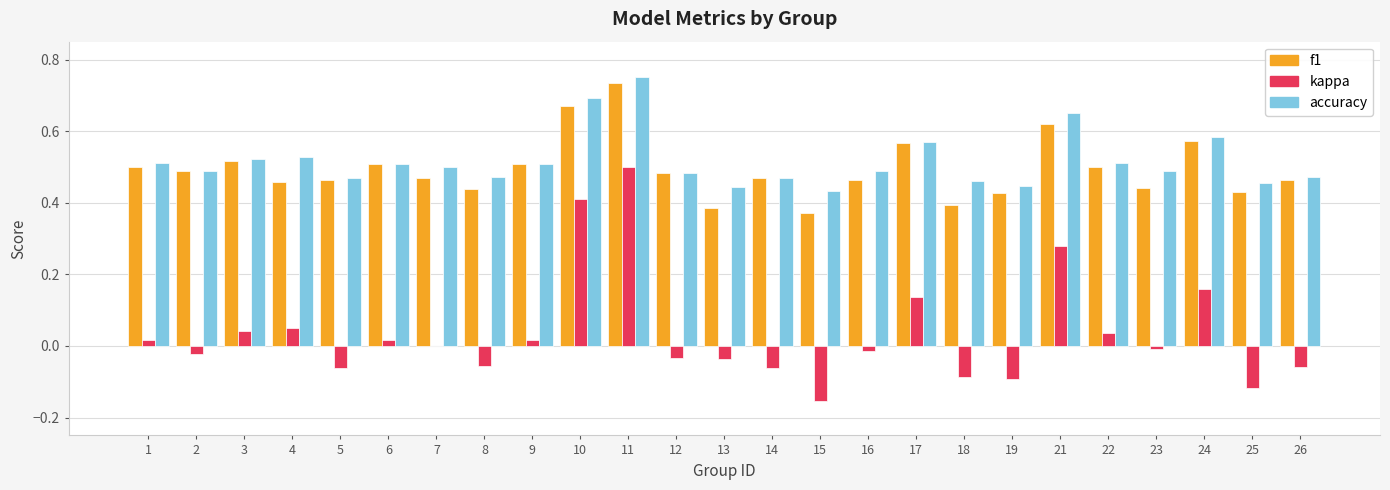

The value of accuracy at 16 is 0.5. True or false?

True